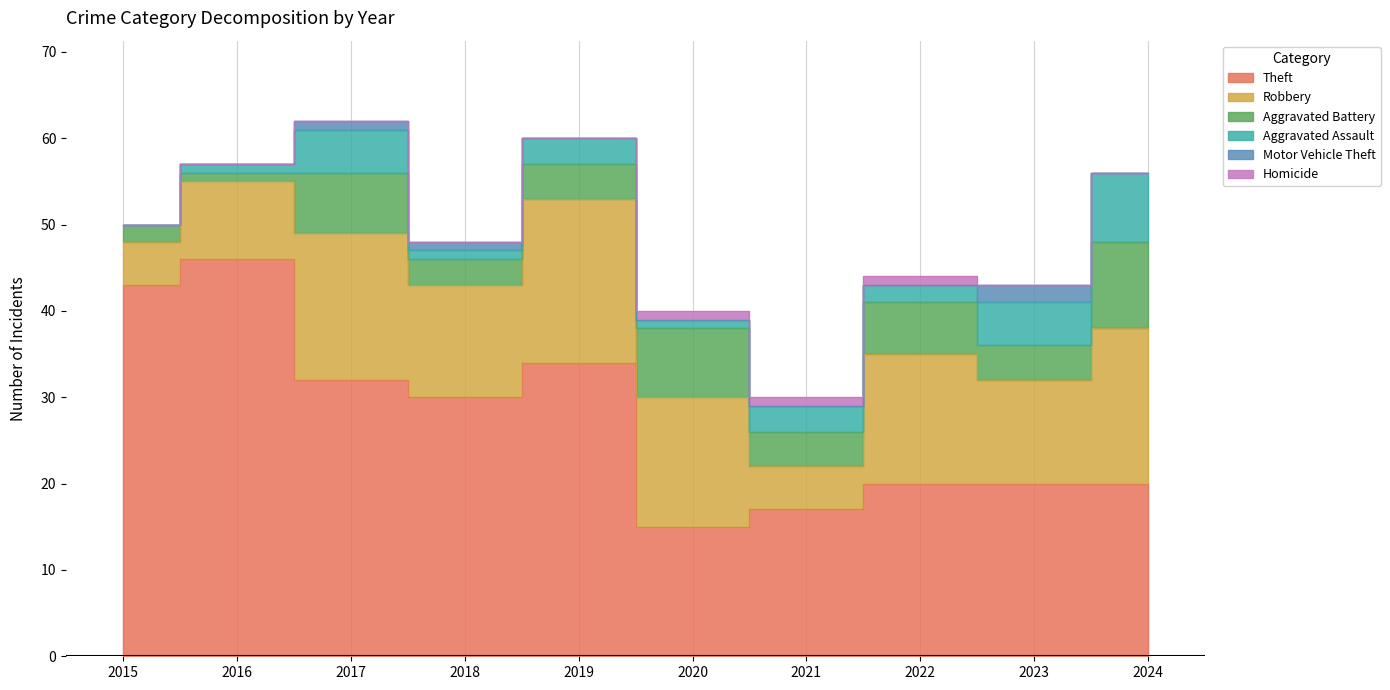

The Homicide series shows 0 at 2020. True or false?

False